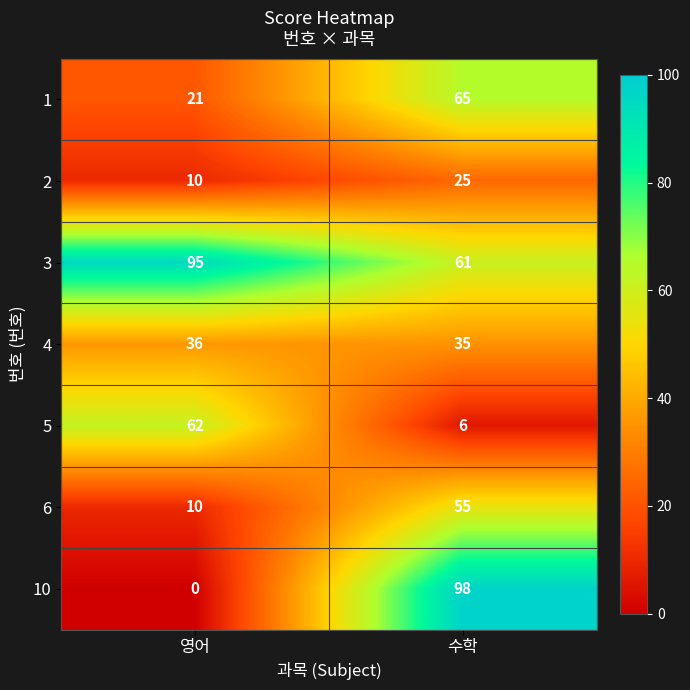

The value of 5 at 수학 is 9. True or false?

False